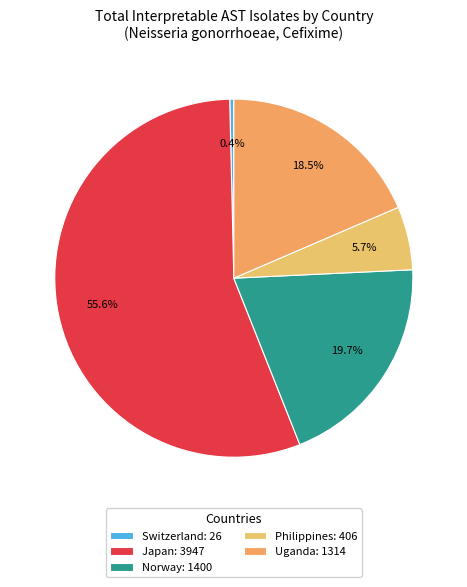

How many slices are in this pie chart?

5